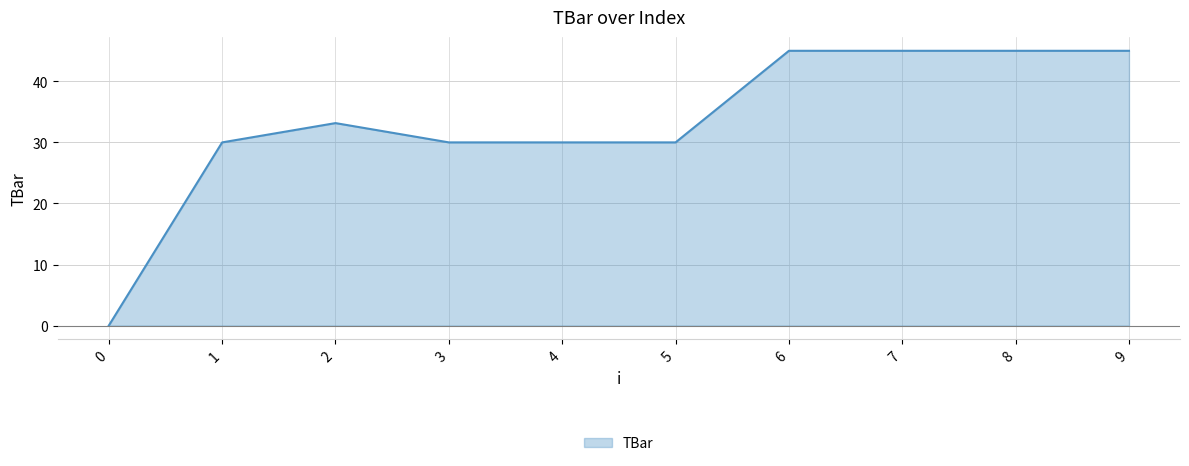

What is the change in value from 3 to 6?

+15.0